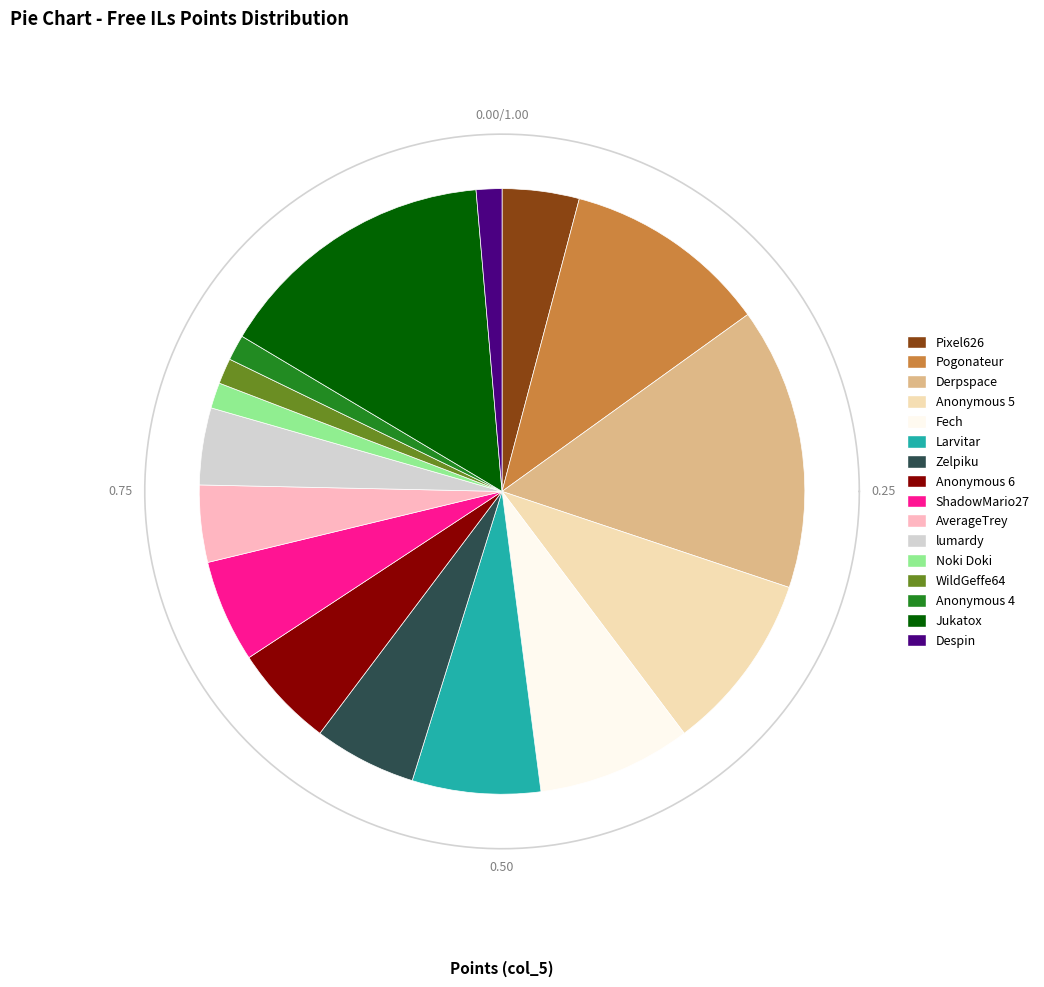

Do Pogonateur and lumardy together represent more than half of the pie?

No